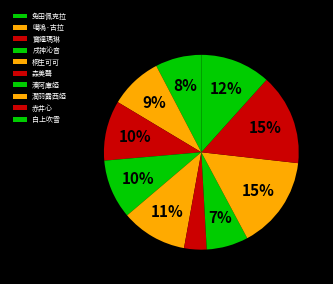

To the nearest percent, what is the difference between the 湊阿庫婭 and 噶嗚·古拉 slice percentages?

2%